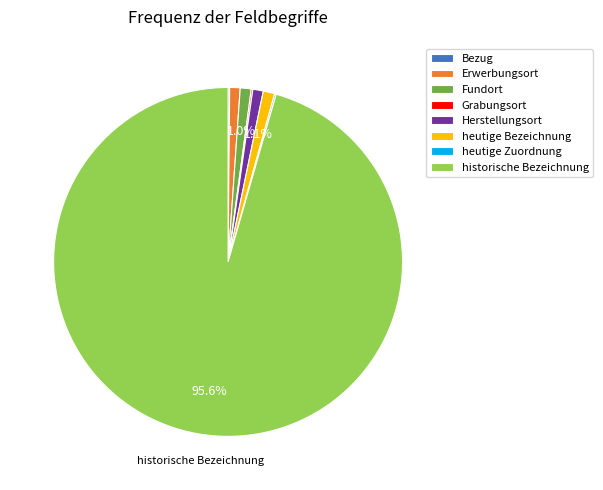

To the nearest percent, what percentage of the pie is Erwerbungsort?

1%